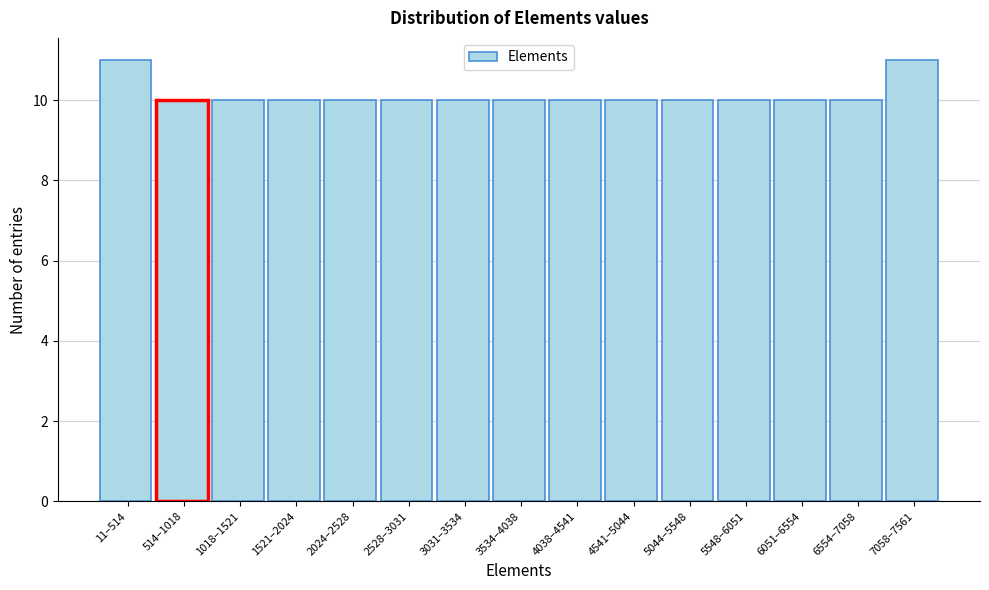

Reading left to right, extract all data points from this chart.

11	10	10	10	10	10	10	10	10	10	10	10	10	10	11